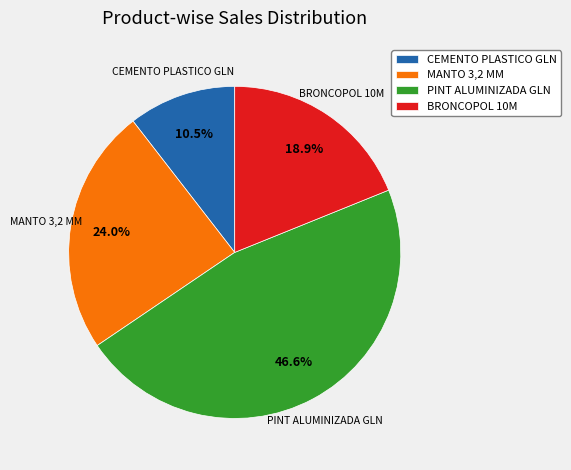

Count the number of slices in the pie.

4